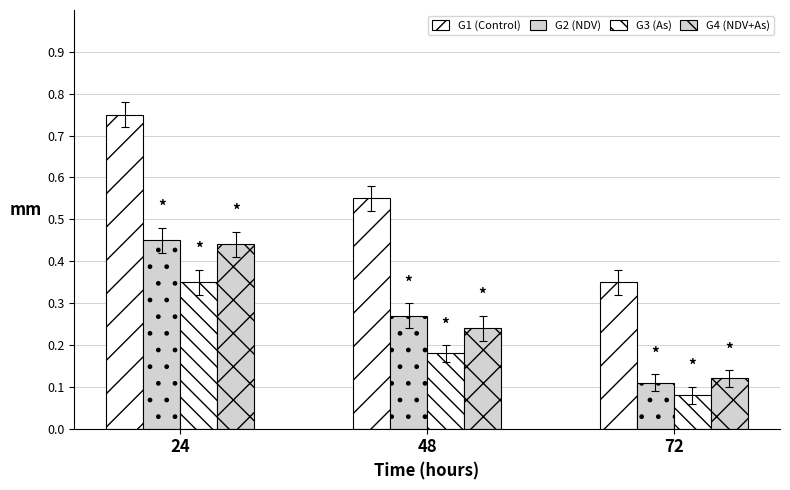

What value does the G3 (As) series have at 48?

0.2